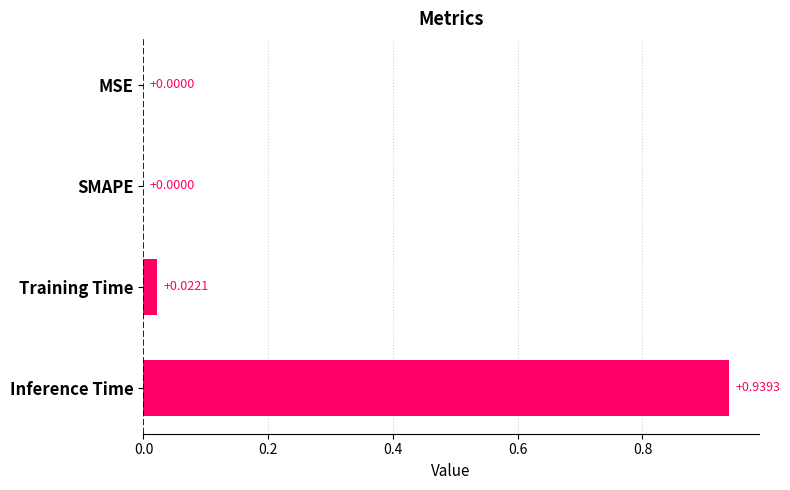

Count the number of categories in the chart.

4